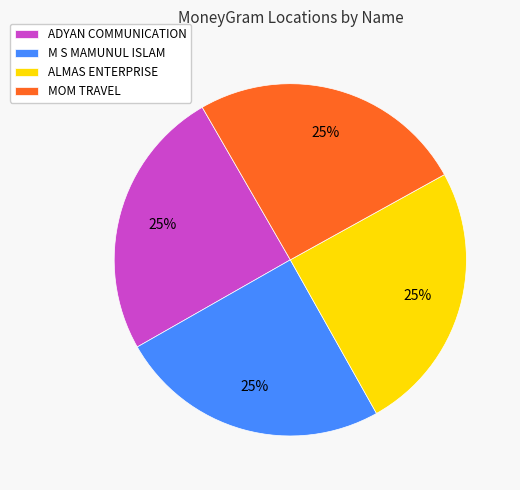

Is there a majority slice in this chart?

No